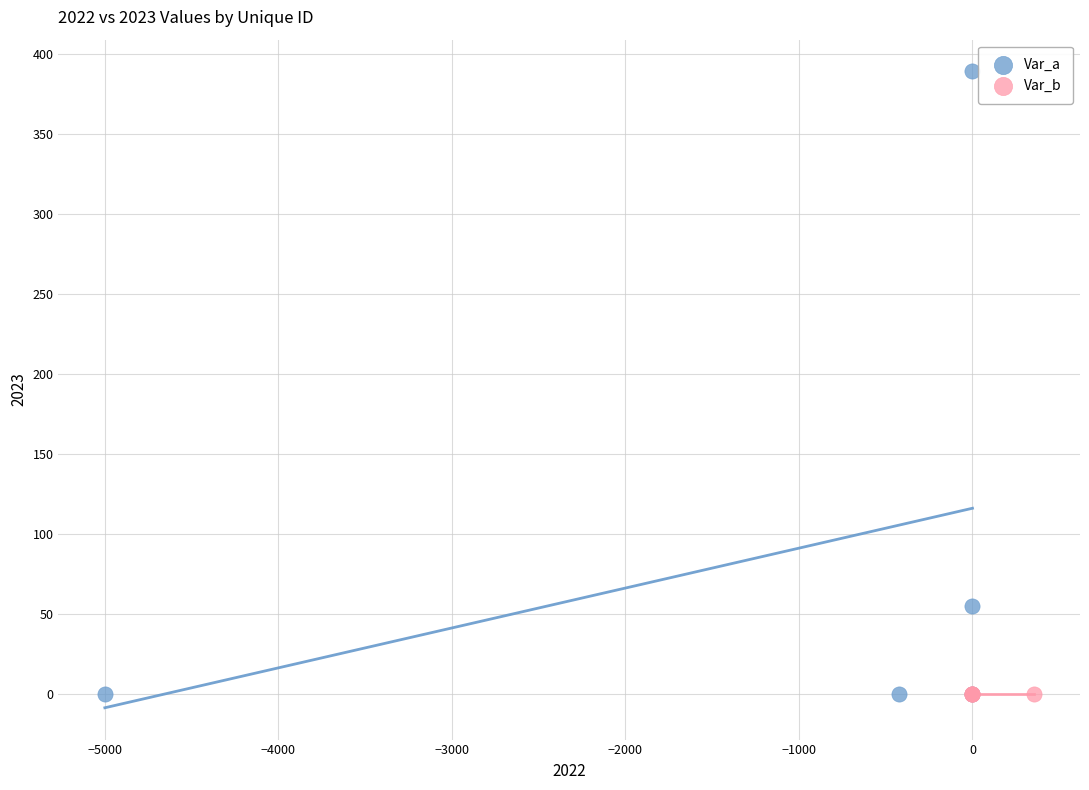

What are all the series names shown in the legend?

Var_a, Var_b